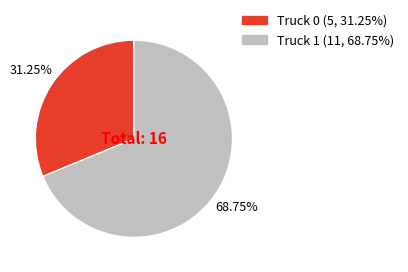

Do Truck 0 and Truck 1 together represent more than half of the pie?

Yes